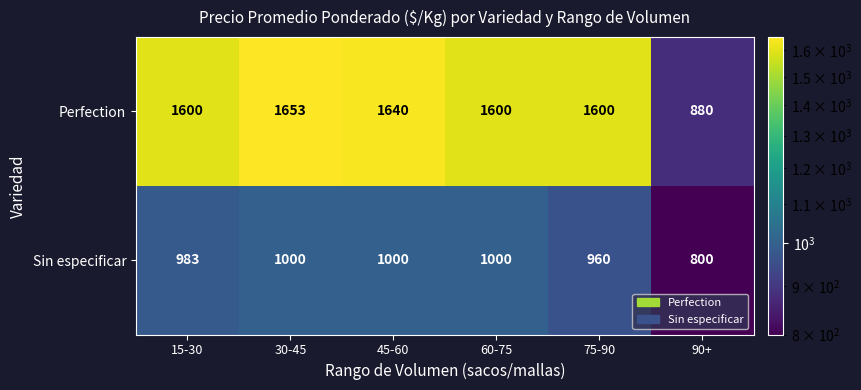

Reading left to right, transcribe all the data shown in this chart.

Perfection: 1600	1653	1640	1600	1600	880
Sin especificar: 983	1000	1000	1000	960	800